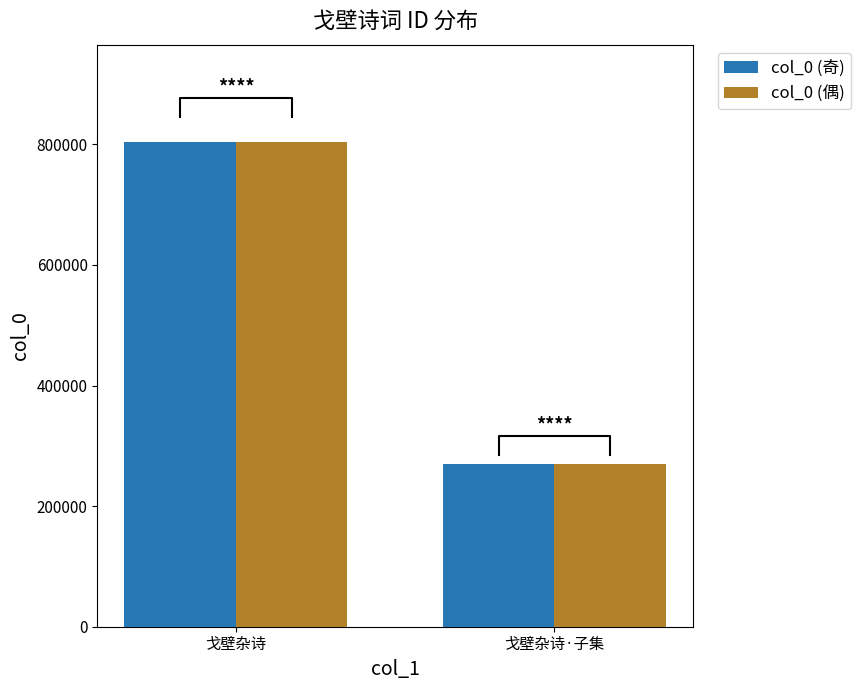

What is the average value of the col_0 (偶) series?

537506